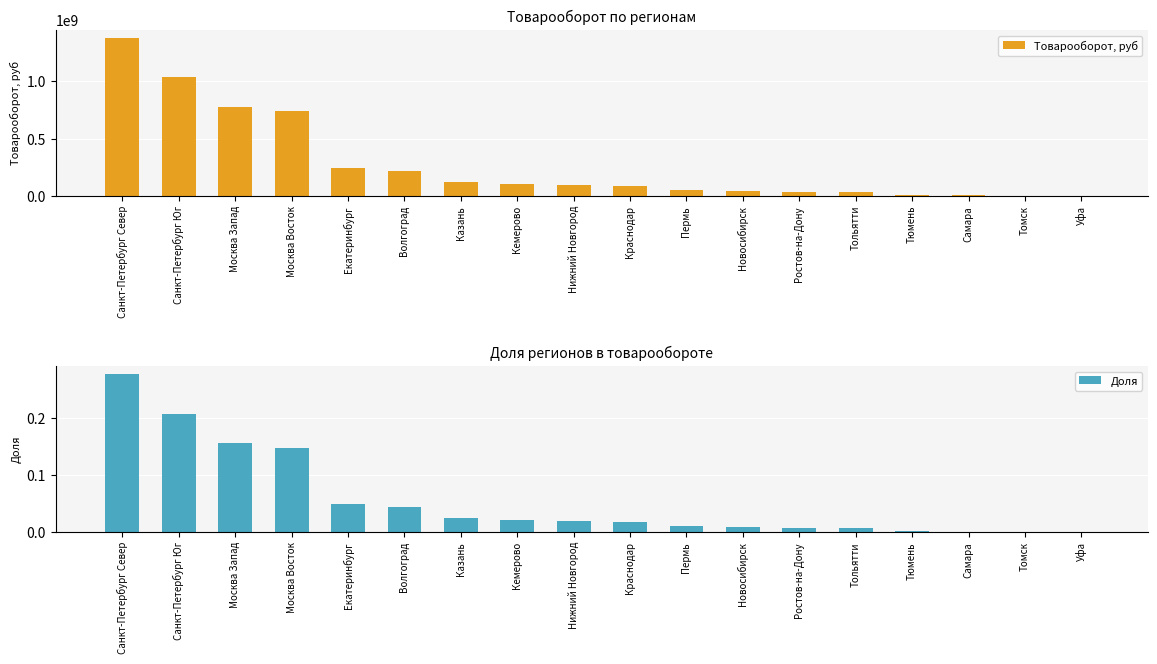

Rank the categories by Товарооборот, руб value from highest to lowest.

Санкт-Петербург Север, Санкт-Петербург Юг, Москва Запад, Москва Восток, Екатеринбург, Волгоград, Казань, Кемерово, Нижний Новгород, Краснодар, Пермь, Новосибирск, Ростов-на-Дону, Тольятти, Тюмень, Самара, Томск, Уфа